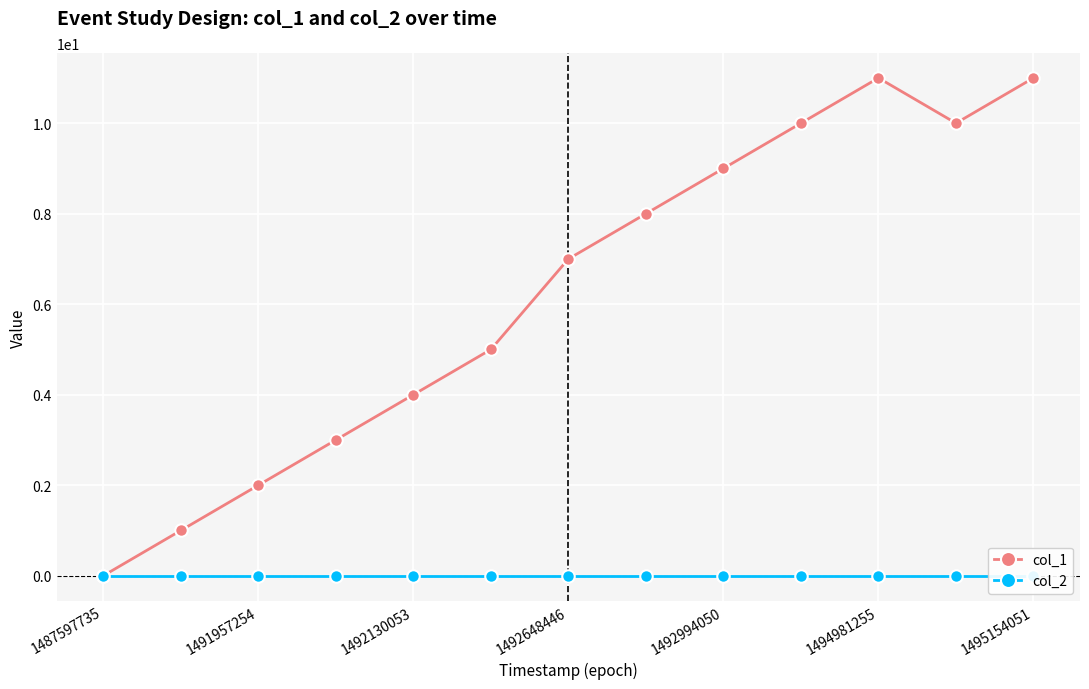

True or false: col_2 and col_1 intersect in this chart.

False